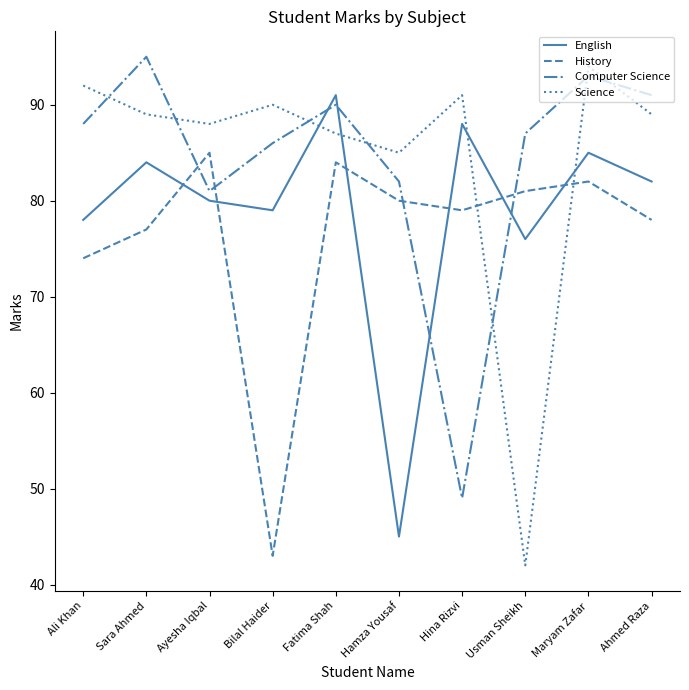

Is it true that Science equals 94 at Maryam Zafar?

True